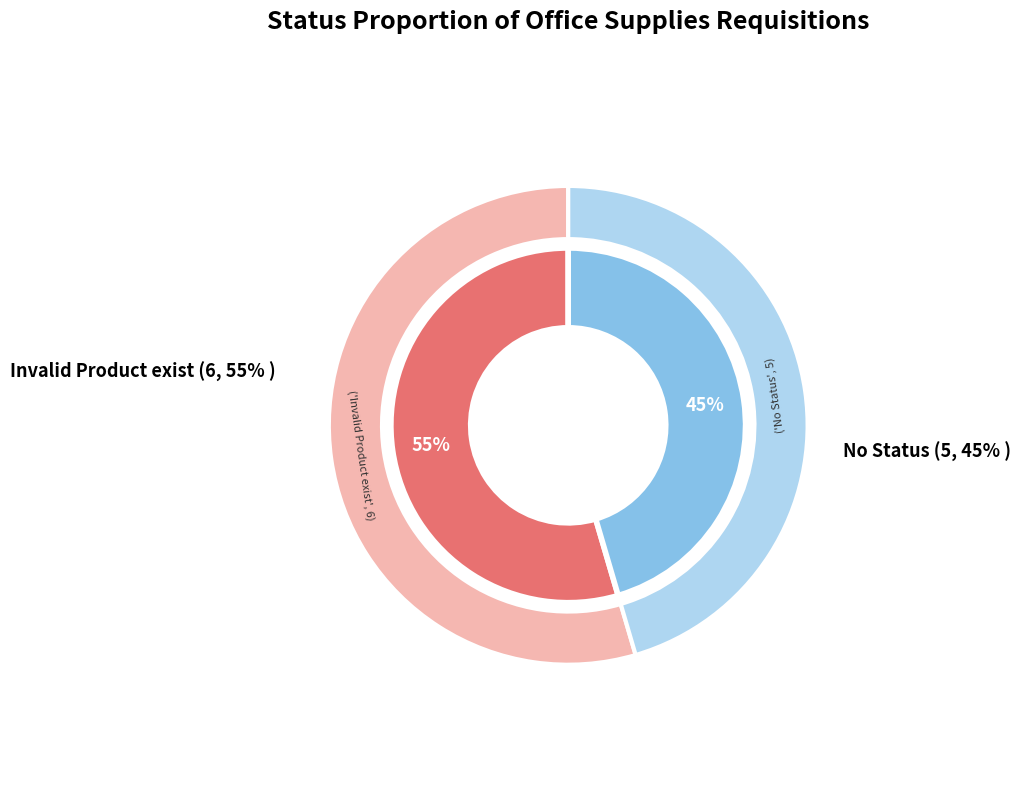

How many slices are in this pie chart?

2